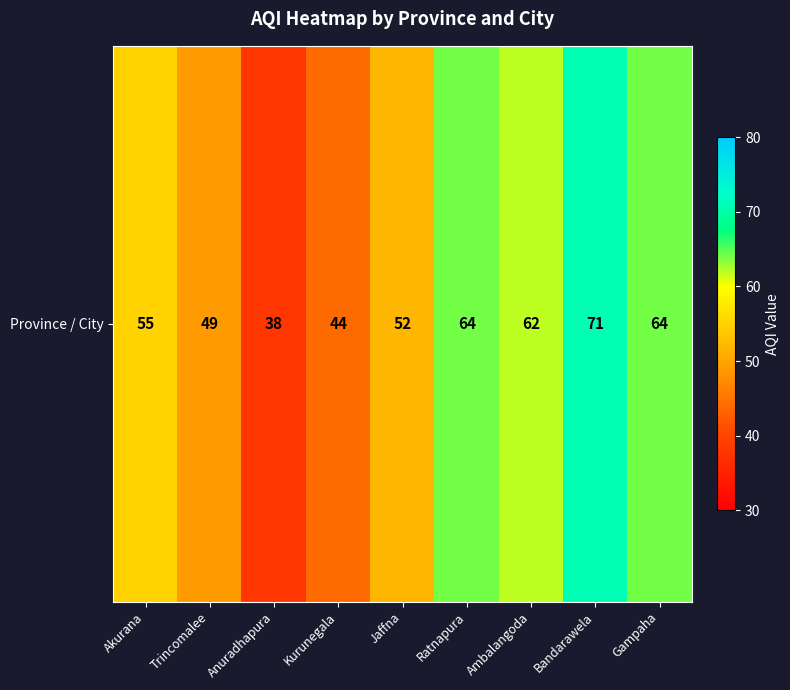

Reading left to right, what are all the values shown in this chart?

Akurana=55	Trincomalee=49	Anuradhapura=38	Kurunegala=44	Jaffna=52	Ratnapura=64	Ambalangoda=62	Bandarawela=71	Gampaha=64